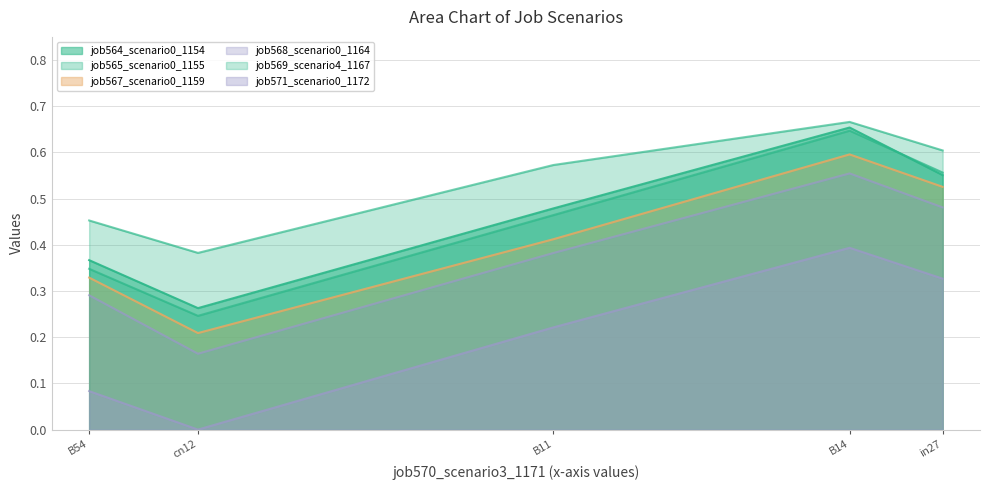

Is the value of job568_scenario0_1164 at in27 greater than the value of job565_scenario0_1155 at in27?

No